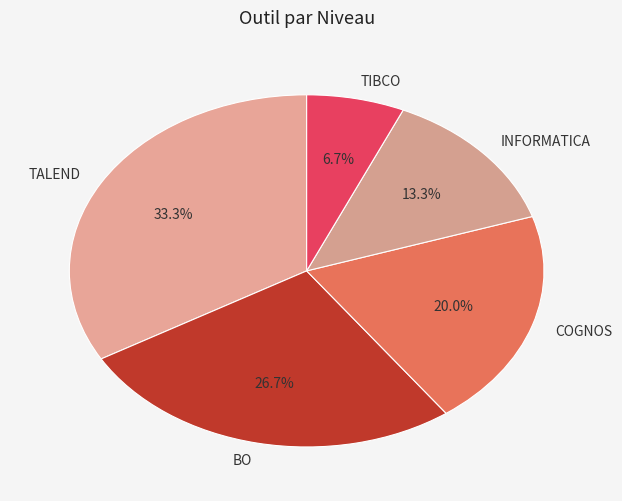

To the nearest percent, what percentage of the pie is TALEND?

33%